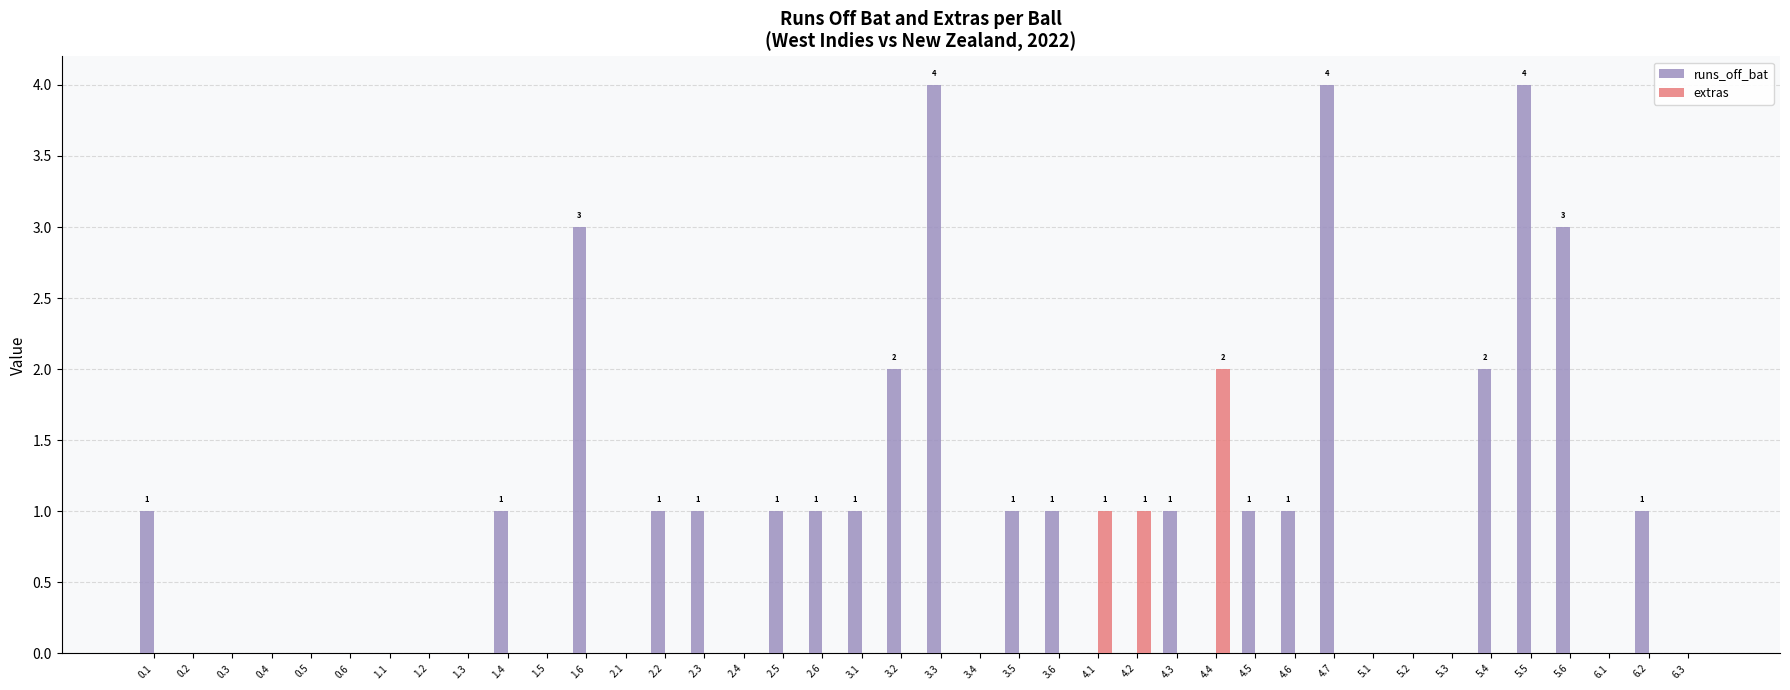

Which series has the largest total across all categories?

runs_off_bat